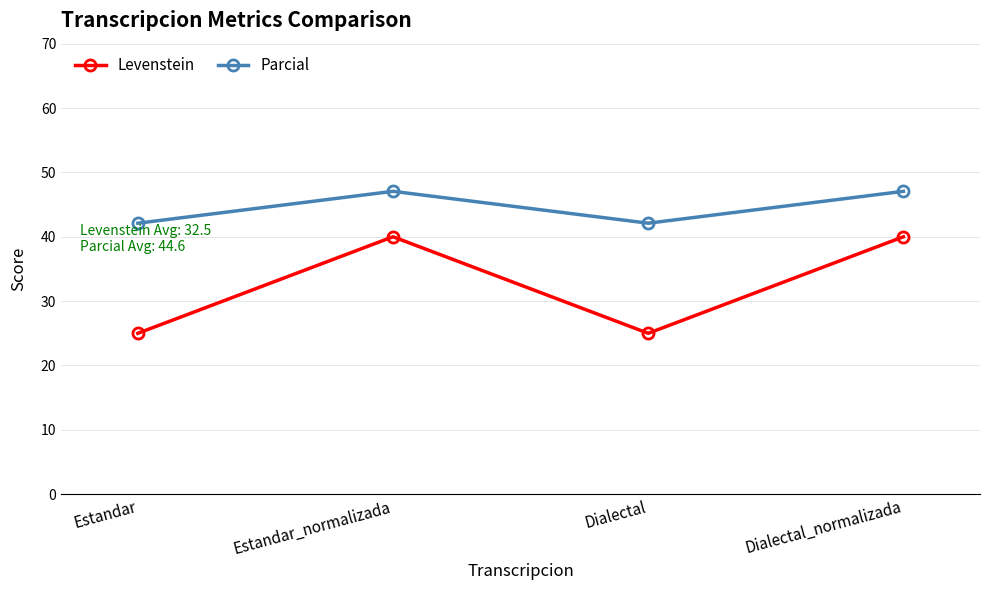

Where does the Parcial series first go above 47?

Estandar_normalizada